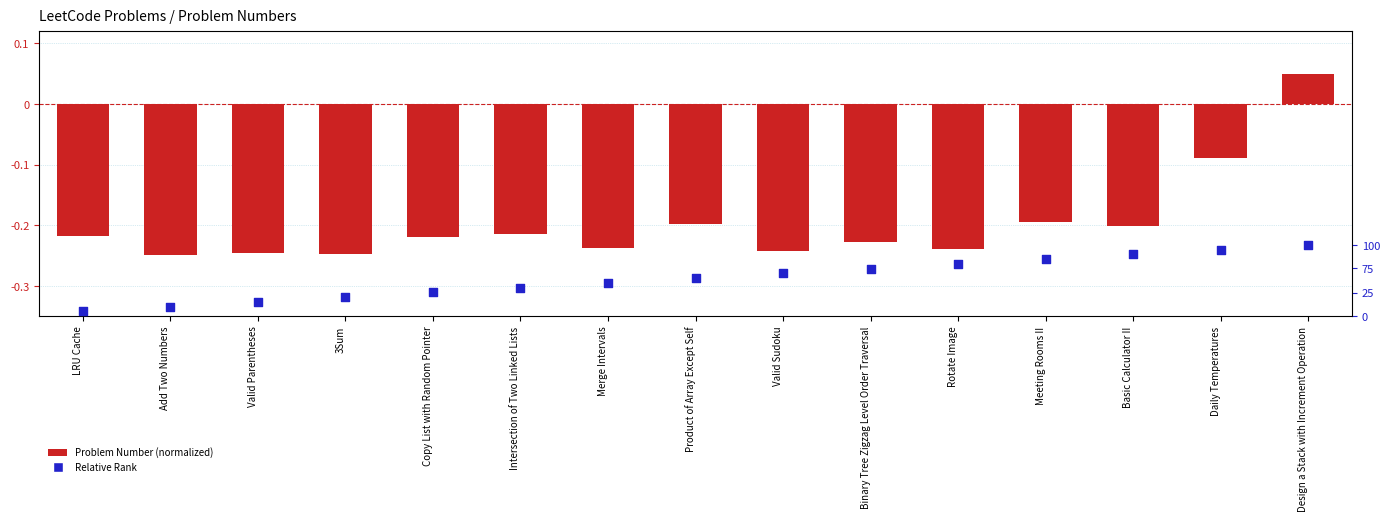

What are all the series names shown in the legend?

Problem Number (normalized), Relative Rank